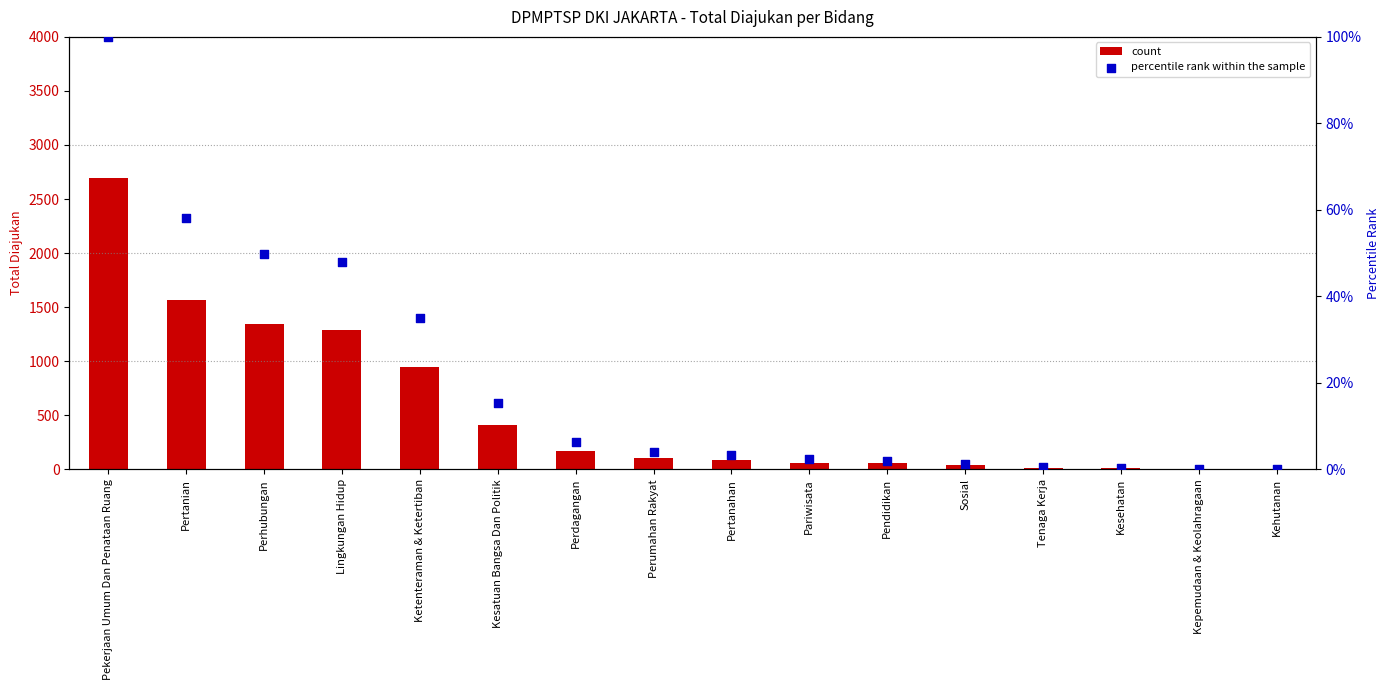

At how many categories does at least one series exceed 1978?

1